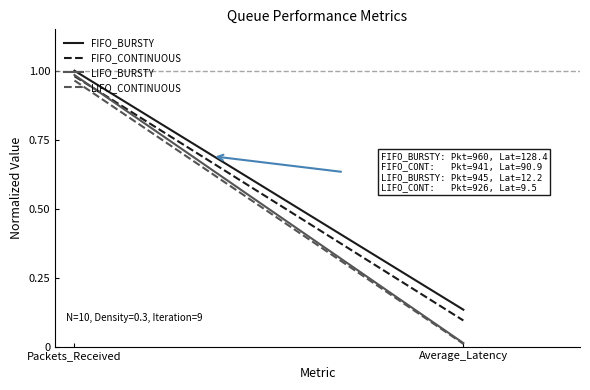

What is the total value across all series at Packets_Received?

3.9